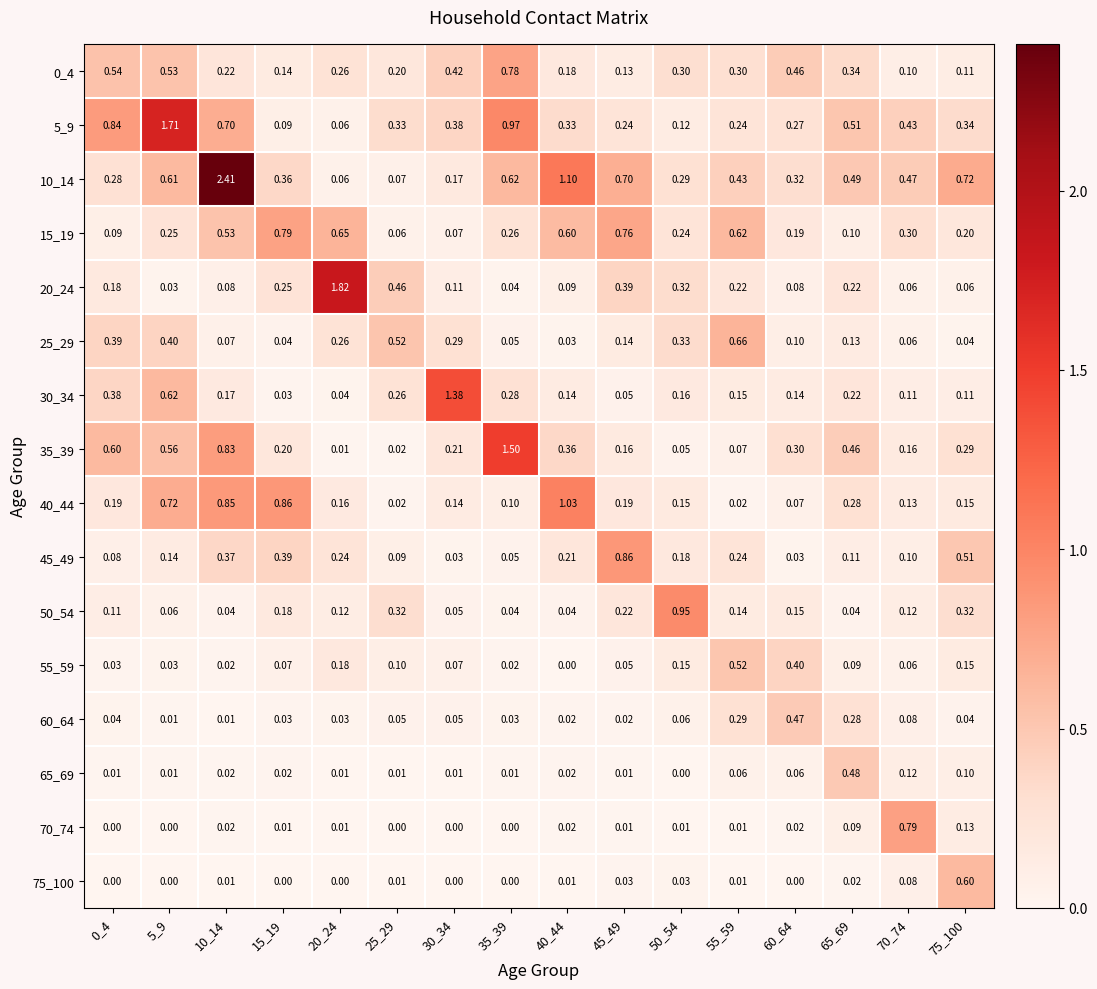

Is the value of 35_39 at 10_14 greater than the value of 75_100 at 10_14?

Yes